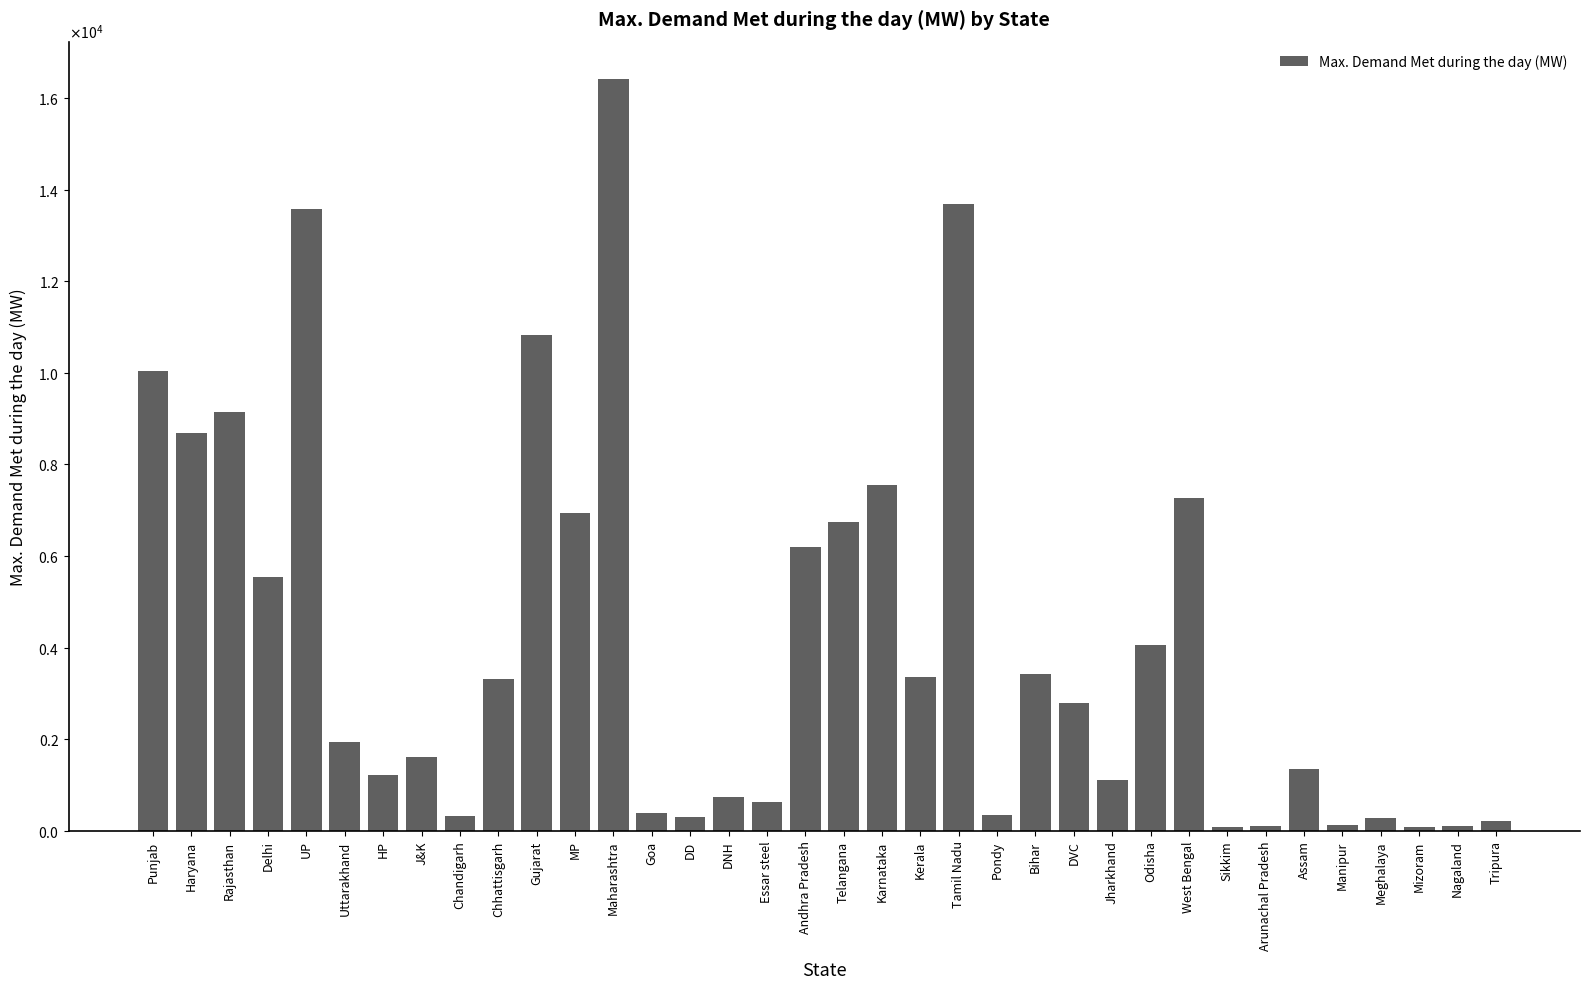

Rank the categories by value from highest to lowest.

Maharashtra, Tamil Nadu, UP, Gujarat, Punjab, Rajasthan, Haryana, Karnataka, West Bengal, MP, Telangana, Andhra Pradesh, Delhi, Odisha, Bihar, Kerala, Chhattisgarh, DVC, Uttarakhand, J&K, Assam, HP, Jharkhand, DNH, Essar steel, Goa, Pondy, Chandigarh, DD, Meghalaya, Tripura, Manipur, Nagaland, Arunachal Pradesh, Sikkim, Mizoram